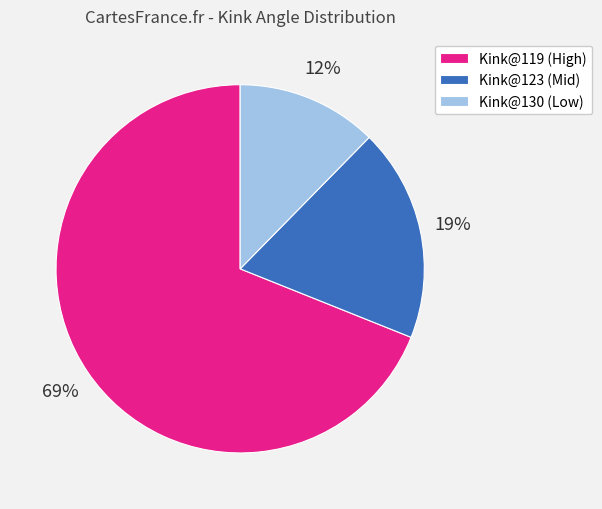

Which has a higher value, Kink@130 (Low) or Kink@123 (Mid)?

Kink@123 (Mid)